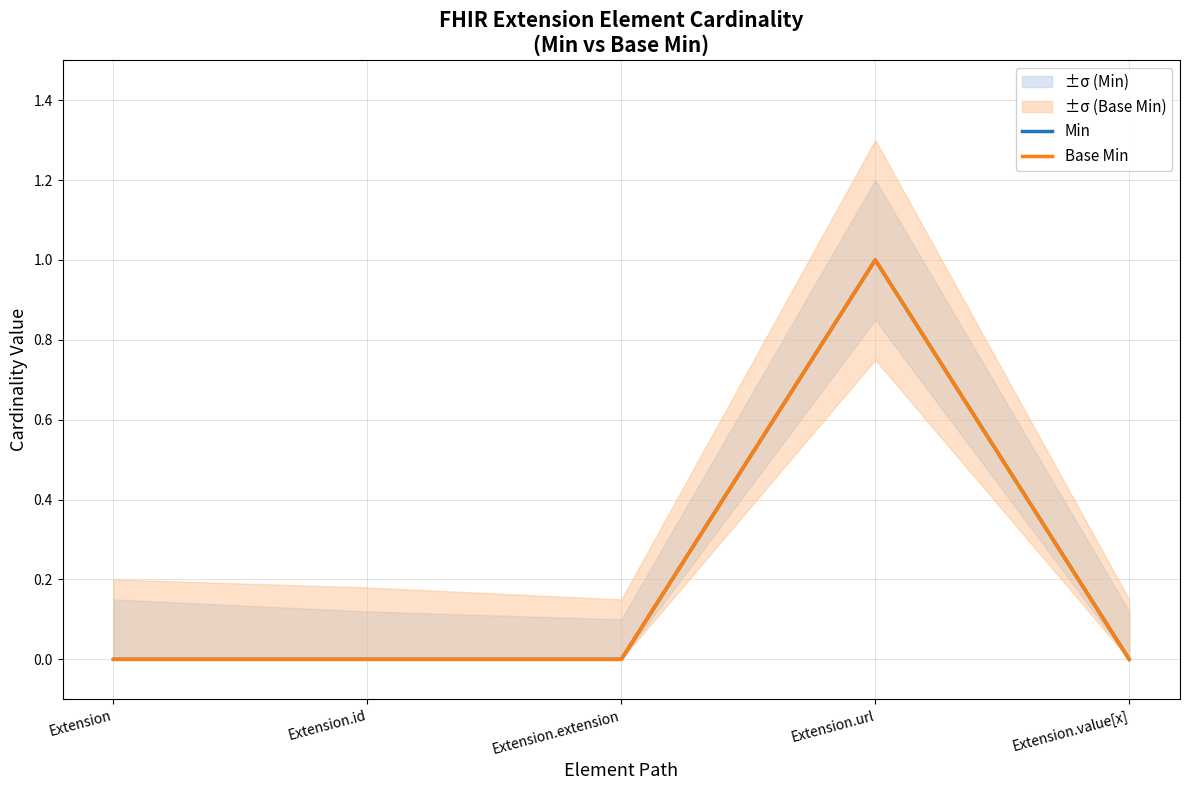

True or false: Base Min has more than 1 interior local peaks.

False